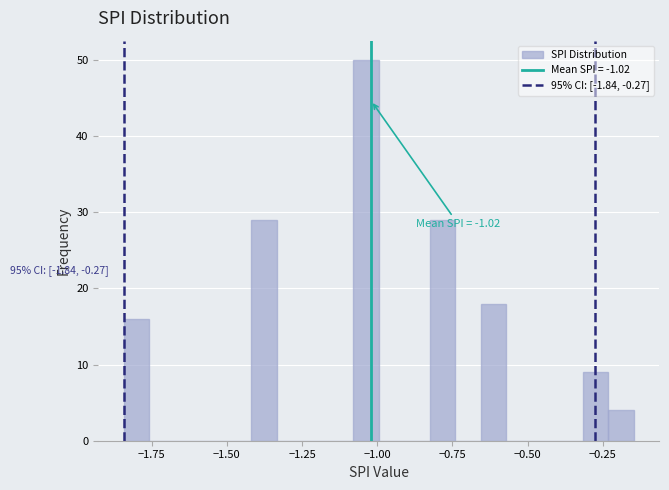

Read against the x-axis, roughly where is the centre of the tallest bar?

-1.05